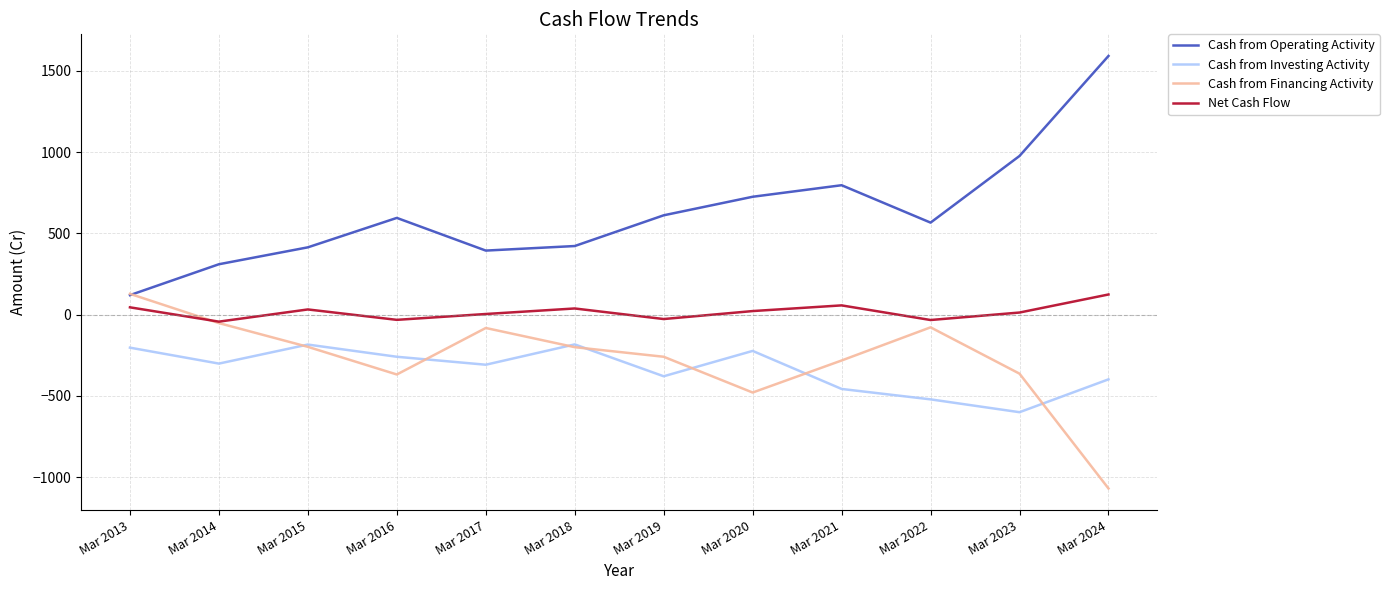

How many interior local valleys does the Net Cash Flow series have?

4